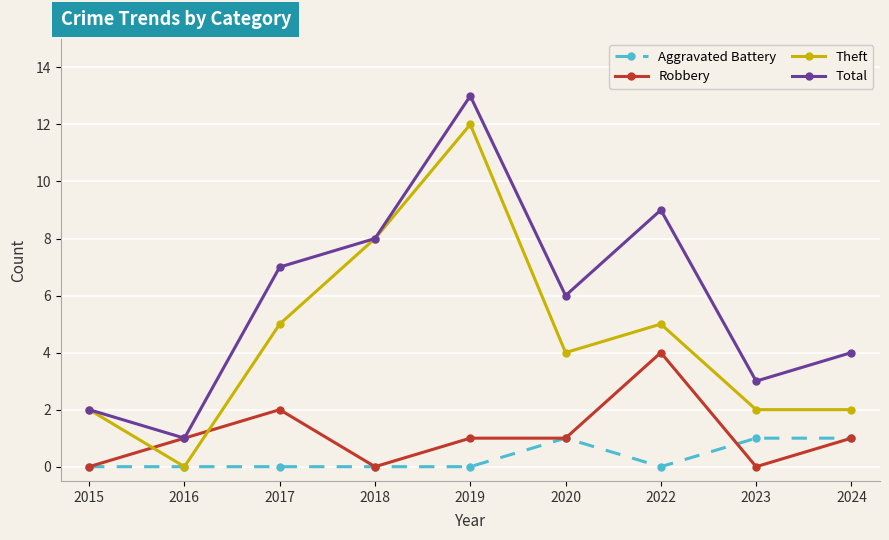

Where is the first local maximum for Robbery?

2017